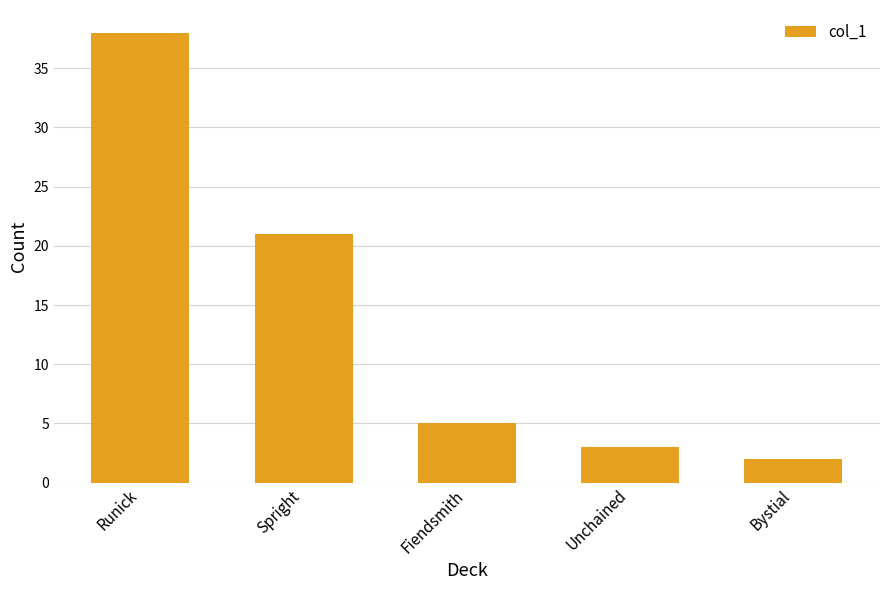

The chart shows a value of 12 at Spright. True or false?

False